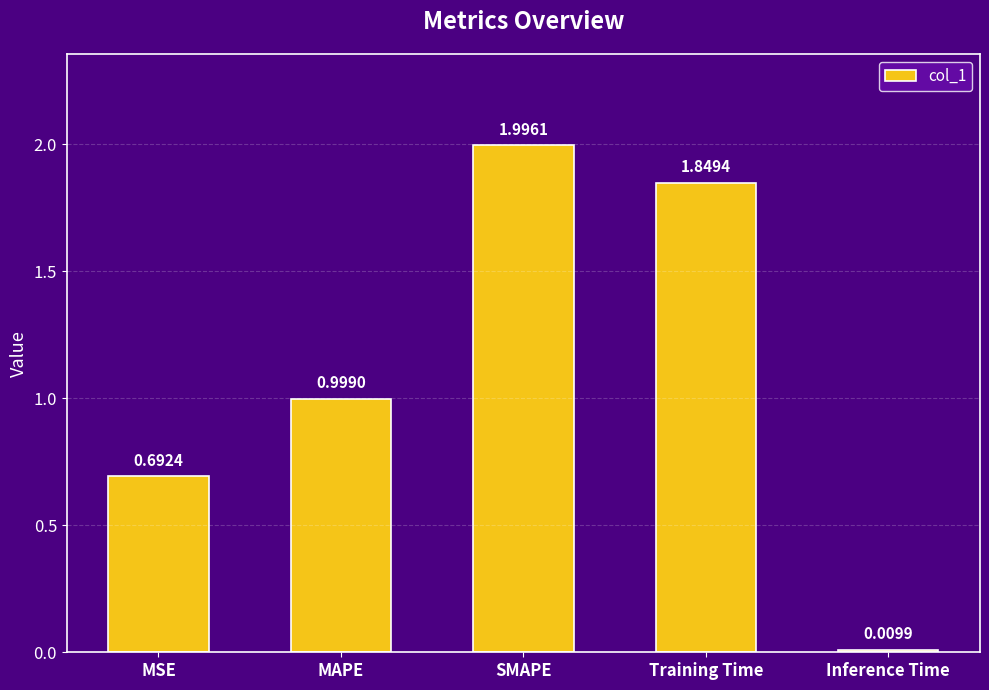

What is the change in value from MSE to Inference Time?

-0.7